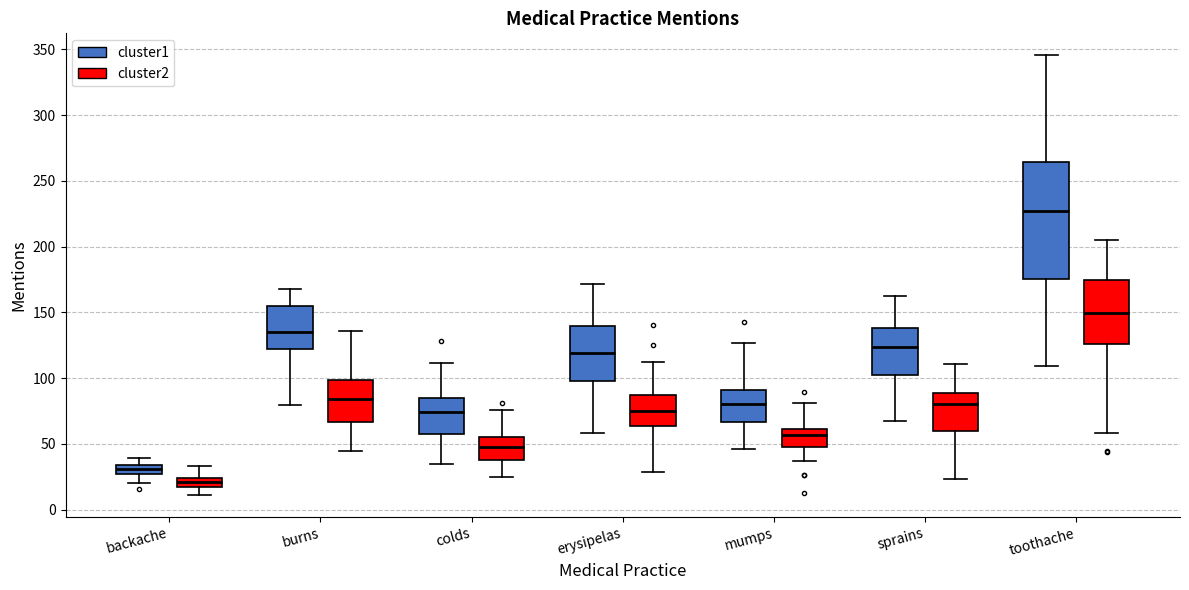

Which box's median line is the lowest?

backache (cluster2)